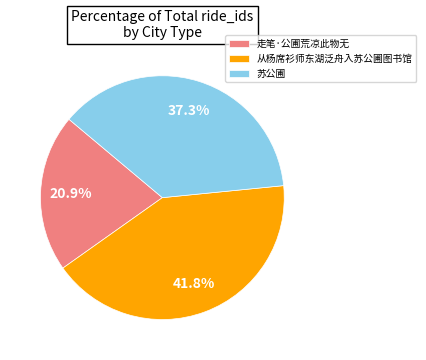

What is the smallest slice in the pie chart?

走笔·公圃荒凉此物无